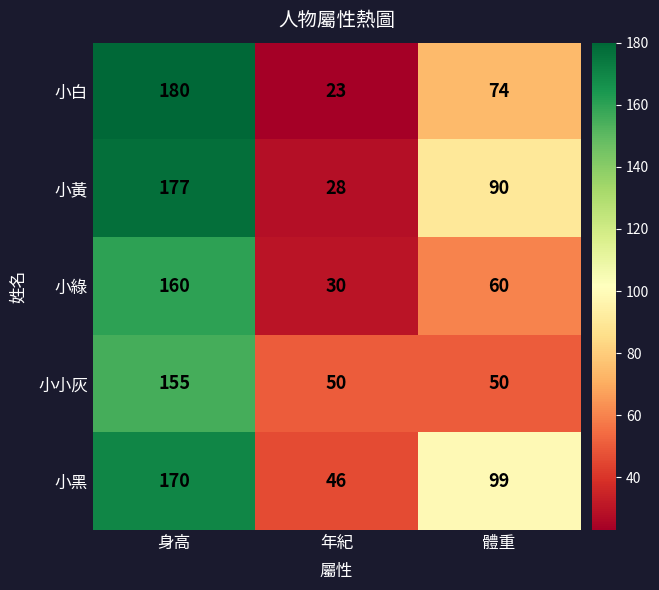

Reading right to left, what are all the values shown in this chart?

小白: 體重=74	年紀=23	身高=180
小黃: 體重=90	年紀=28	身高=177
小綠: 體重=60	年紀=30	身高=160
小小灰: 體重=50	年紀=50	身高=155
小黑: 體重=99	年紀=46	身高=170